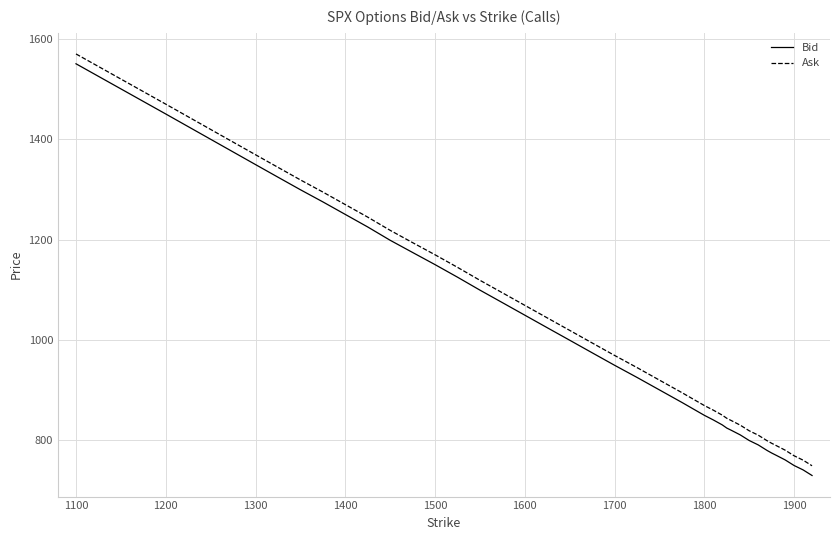

What are all the series names shown in the legend?

Bid, Ask